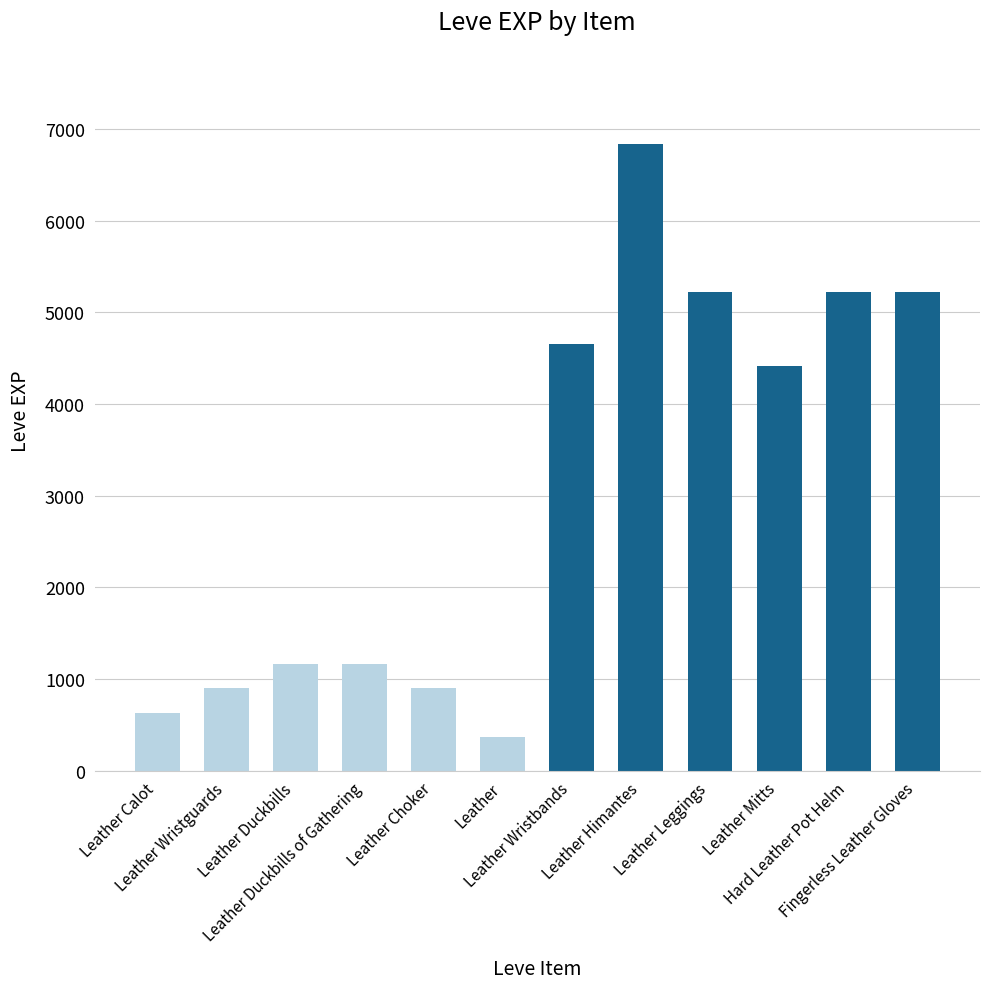

At which label is the value closest to 3605?

Leather Mitts